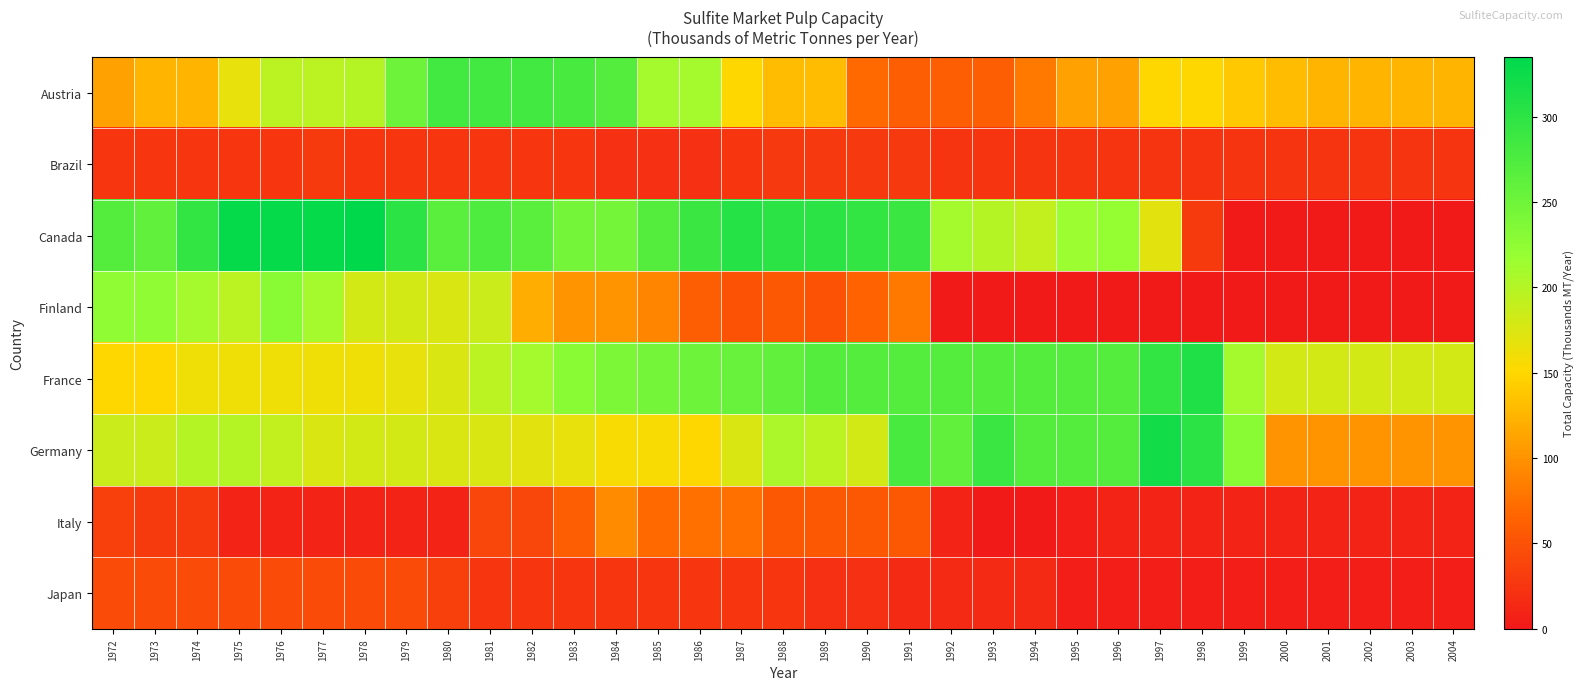

At which category is the sum across all series the highest?

1981